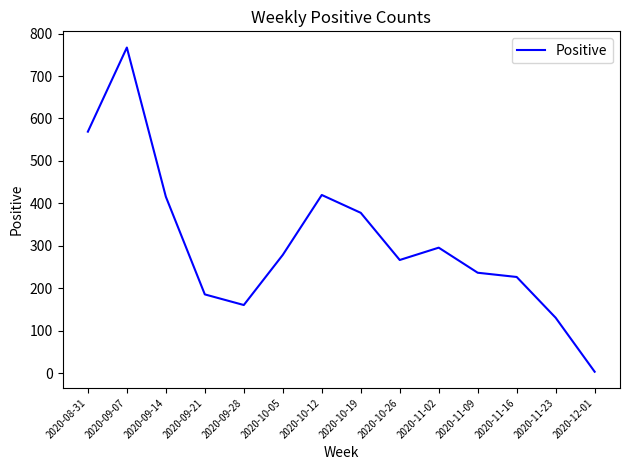

What is the difference between the maximum and minimum values?

763